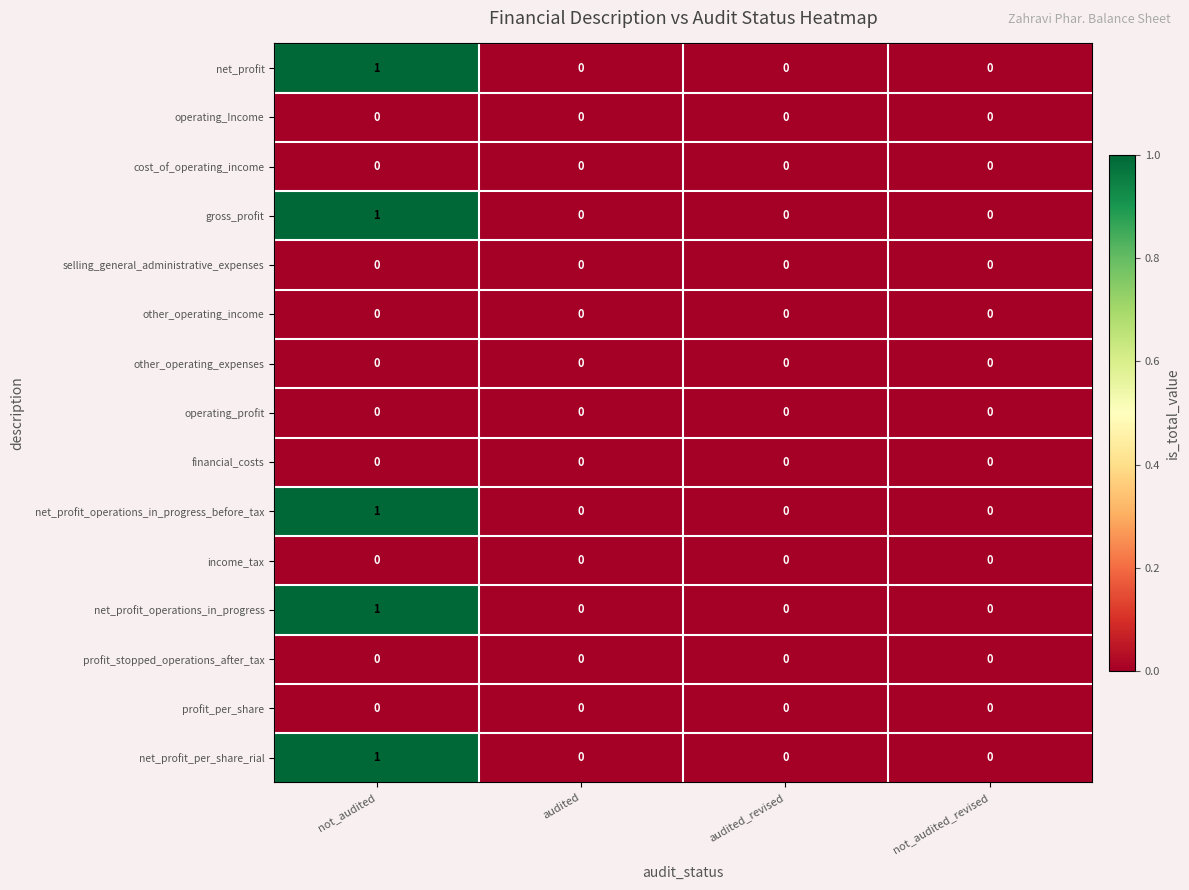

Which label corresponds to the largest value in the chart?

not_audited